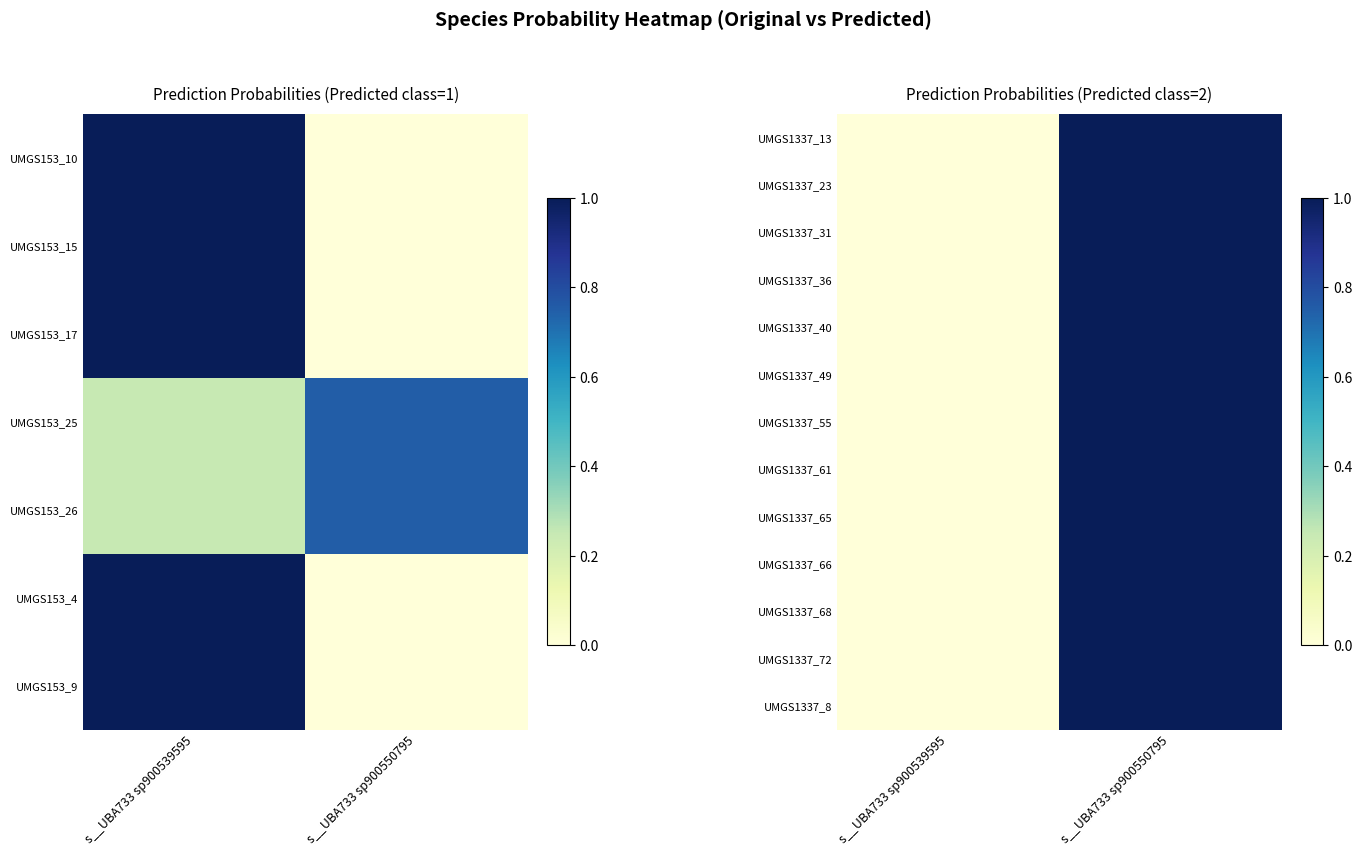

Reading right to left, extract all data points from this chart.

UMGS1337_13: s__UBA733 sp900550795=1	s__UBA733 sp900539595=0
UMGS1337_23: s__UBA733 sp900550795=1	s__UBA733 sp900539595=0
UMGS1337_31: s__UBA733 sp900550795=1	s__UBA733 sp900539595=0
UMGS1337_36: s__UBA733 sp900550795=1	s__UBA733 sp900539595=0
UMGS1337_40: s__UBA733 sp900550795=1	s__UBA733 sp900539595=0
UMGS1337_49: s__UBA733 sp900550795=1	s__UBA733 sp900539595=0
UMGS1337_55: s__UBA733 sp900550795=1	s__UBA733 sp900539595=0
UMGS1337_61: s__UBA733 sp900550795=1	s__UBA733 sp900539595=0
UMGS1337_65: s__UBA733 sp900550795=1	s__UBA733 sp900539595=0
UMGS1337_66: s__UBA733 sp900550795=1	s__UBA733 sp900539595=0
UMGS1337_68: s__UBA733 sp900550795=1	s__UBA733 sp900539595=0
UMGS1337_72: s__UBA733 sp900550795=1	s__UBA733 sp900539595=0
UMGS1337_8: s__UBA733 sp900550795=1	s__UBA733 sp900539595=0